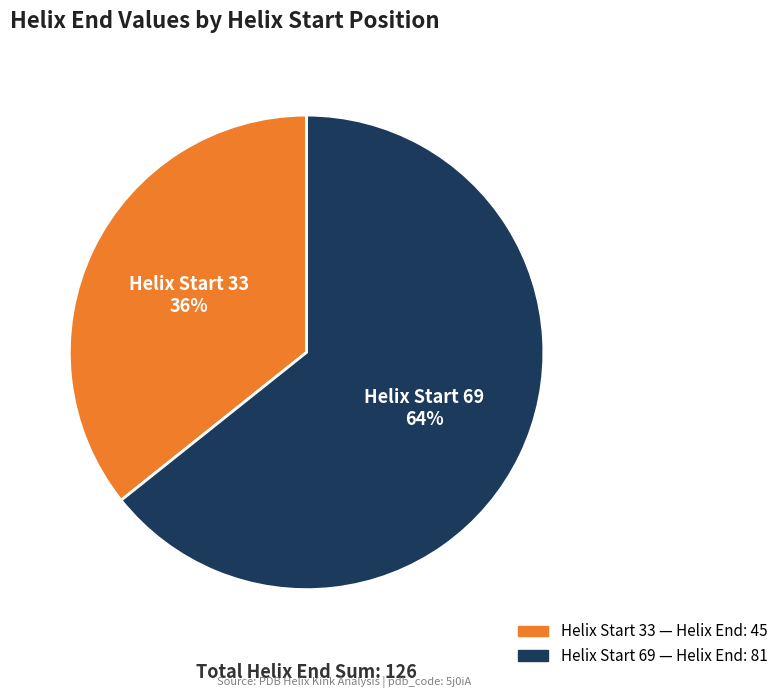

To the nearest percent, what is the average slice percentage?

50%